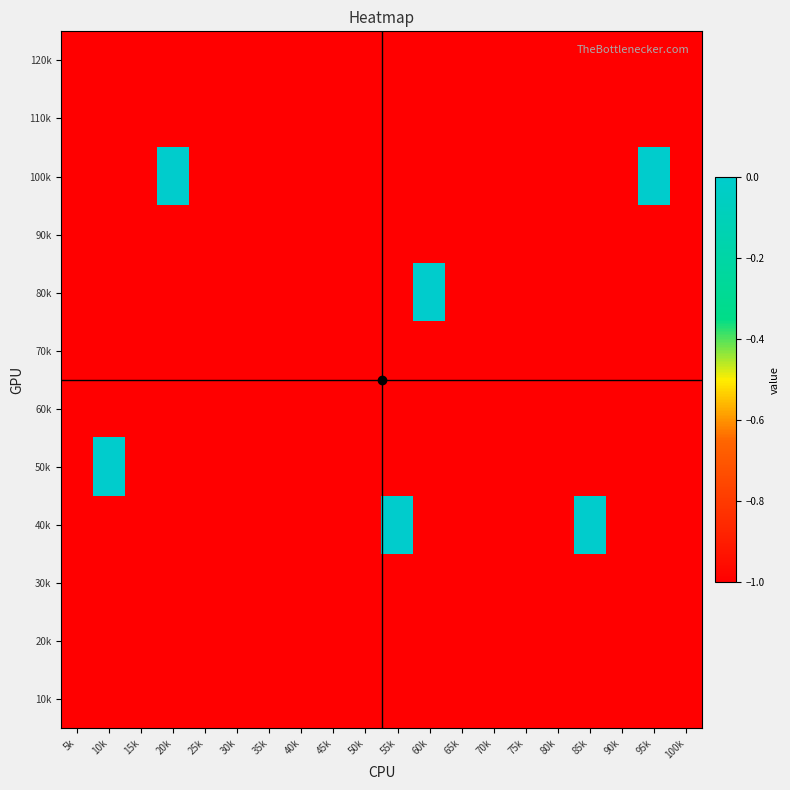

How many data points does each series have?

20